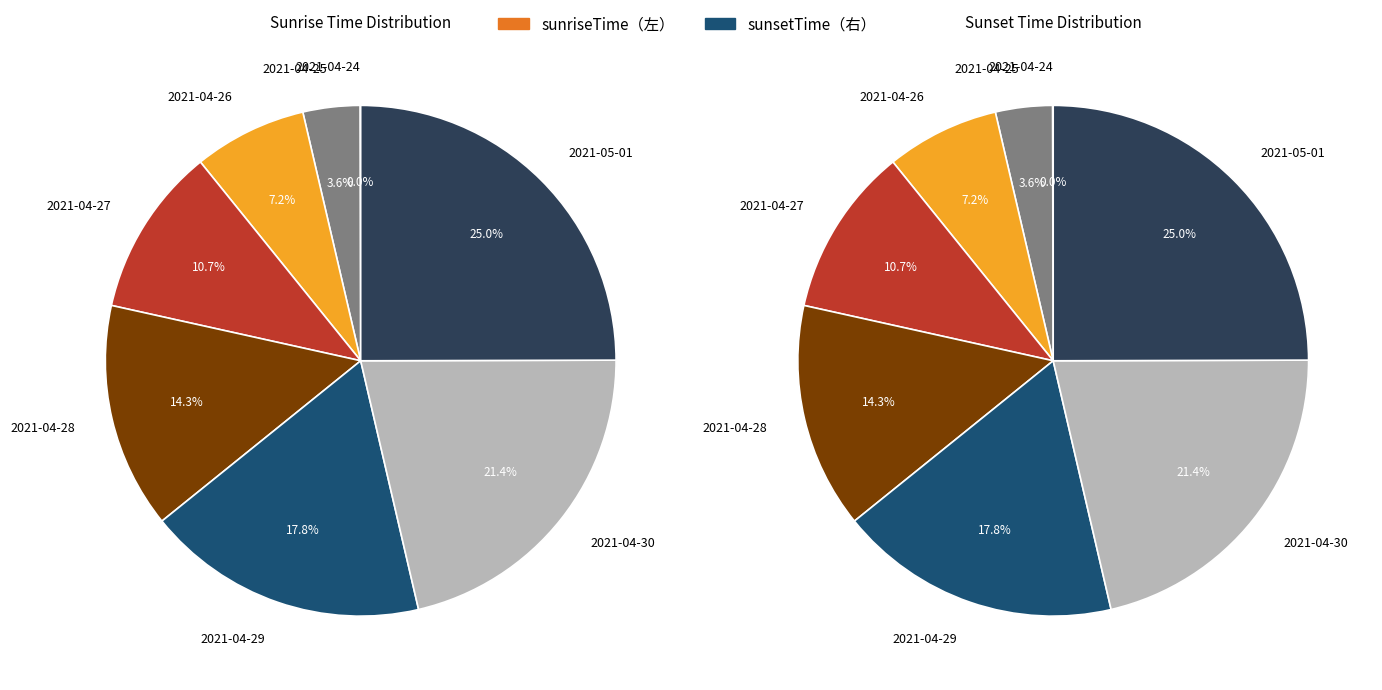

Which slice is the smallest?

2021-04-24